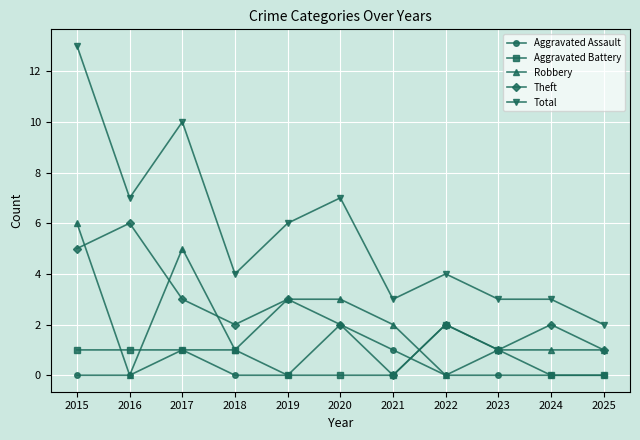

What is the difference between the Aggravated Battery values at 2016 and 2021?

1